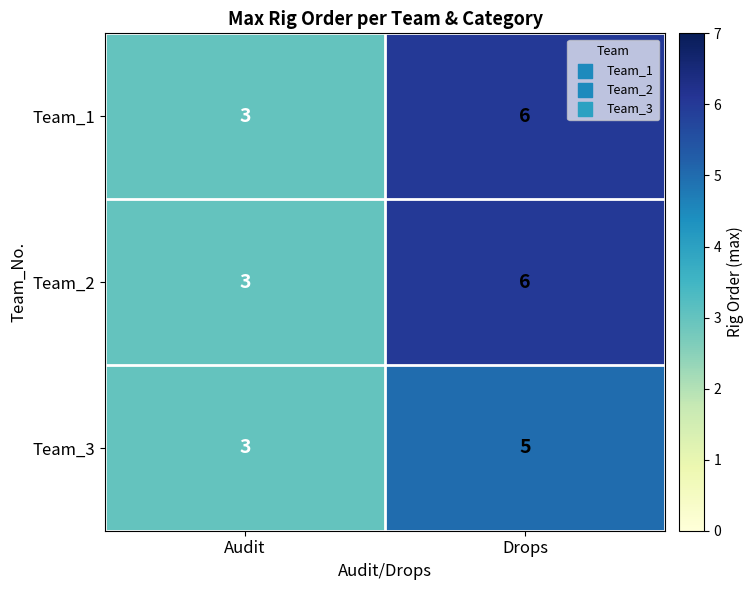

Which category has the highest value across all series?

Drops